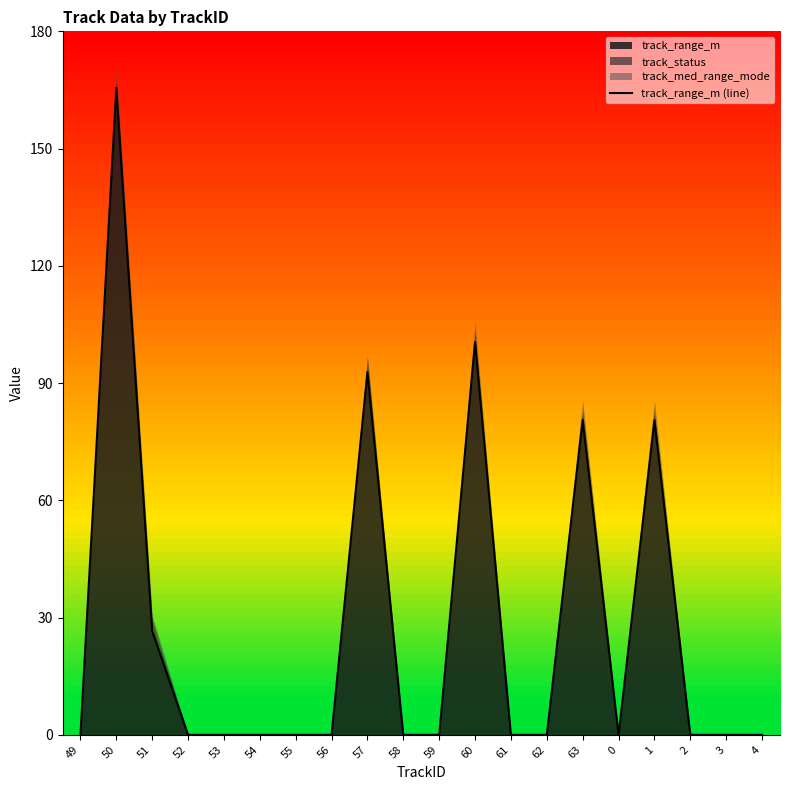

What is the label of the 6th point from the right?

63